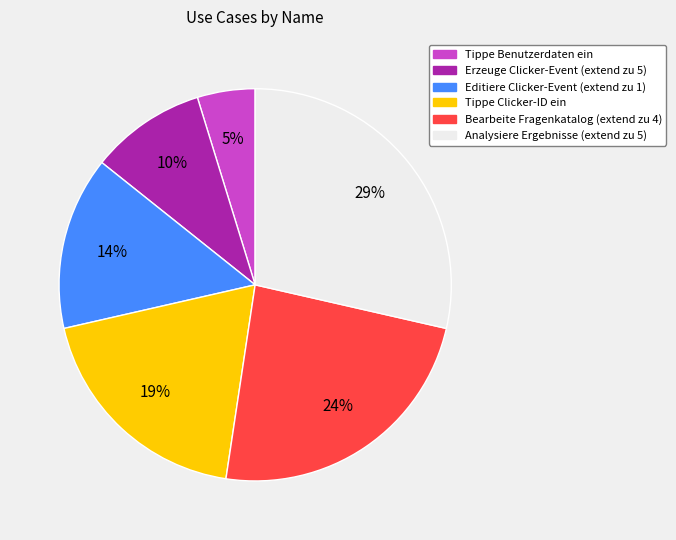

Is it true that Editiere Clicker-Event (extend zu 1) is 25% of the pie?

False